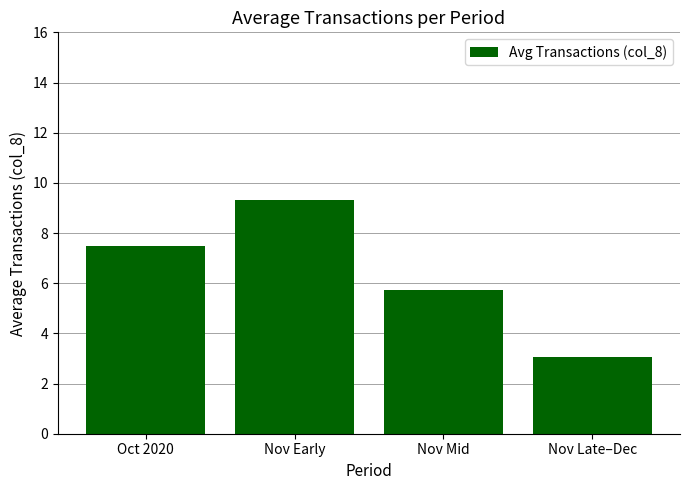

At which label is the value closest to 6?

Nov Mid